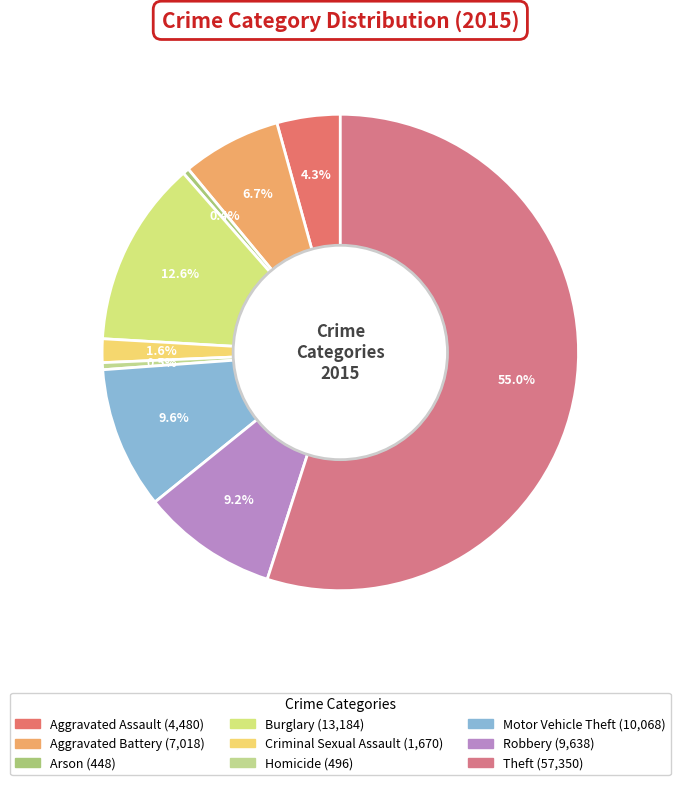

Is there any slice that represents more than half of the pie?

Yes